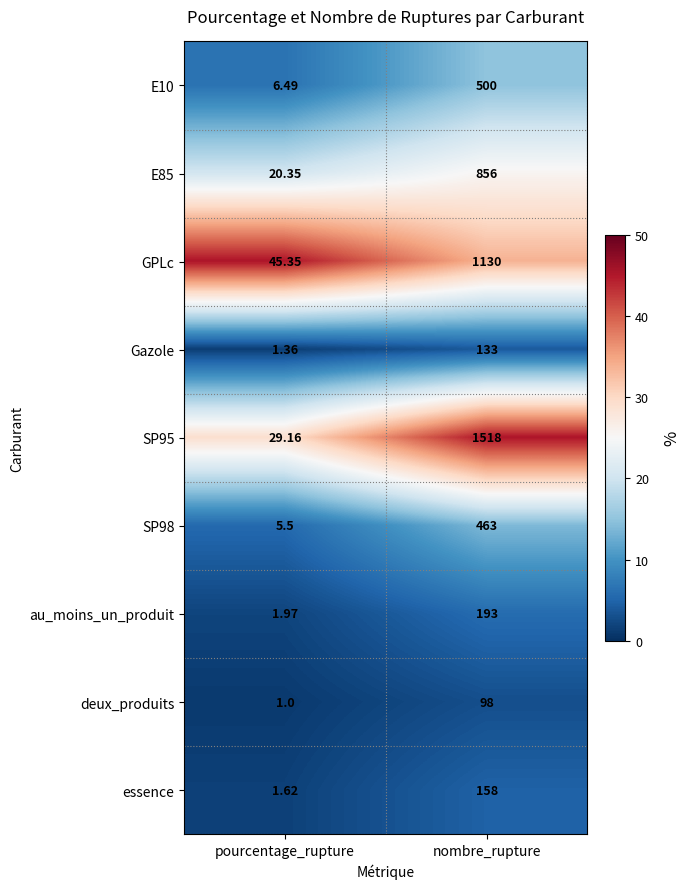

Rank the categories by deux_produits value from lowest to highest.

pourcentage_rupture, nombre_rupture